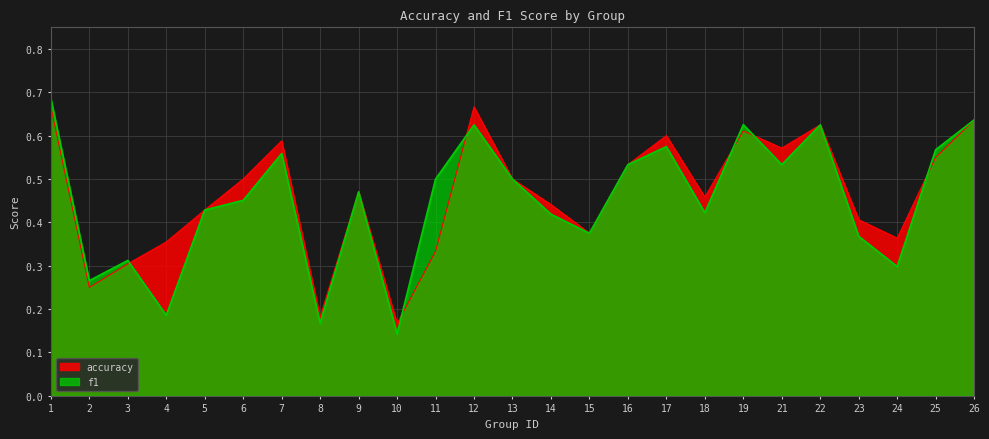

Reading left to right, list all the values displayed in this chart.

accuracy: 0.7	0.2	0.3	0.4	0.4	0.5	0.6	0.2	0.5	0.2	0.3	0.7	0.5	0.4	0.4	0.5	0.6	0.5	0.6	0.6	0.6	0.4	0.4	0.6	0.6
f1: 0.7	0.3	0.3	0.2	0.4	0.5	0.6	0.2	0.5	0.1	0.5	0.6	0.5	0.4	0.4	0.5	0.6	0.4	0.6	0.5	0.6	0.4	0.3	0.6	0.6